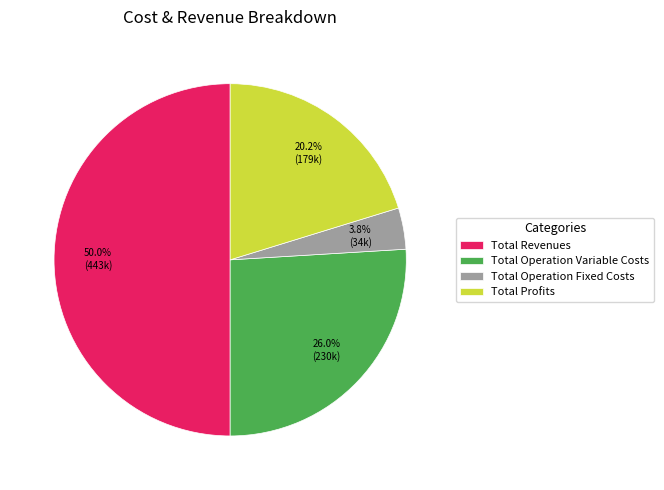

Combined, do Total Operation Variable Costs and Total Profits account for over 50%?

No